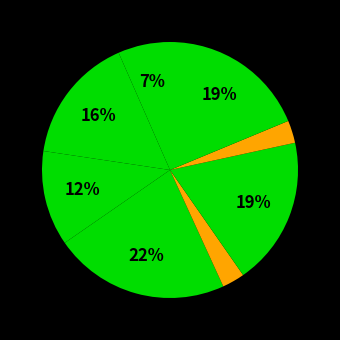

How many slices are in this pie chart?

8